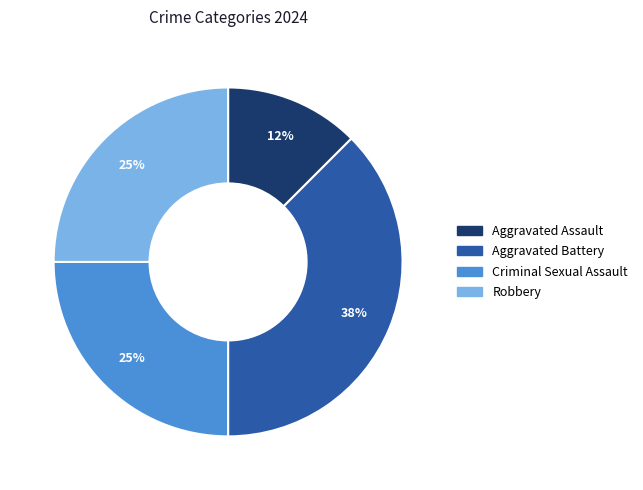

Which has a higher value, Robbery or Aggravated Assault?

Robbery